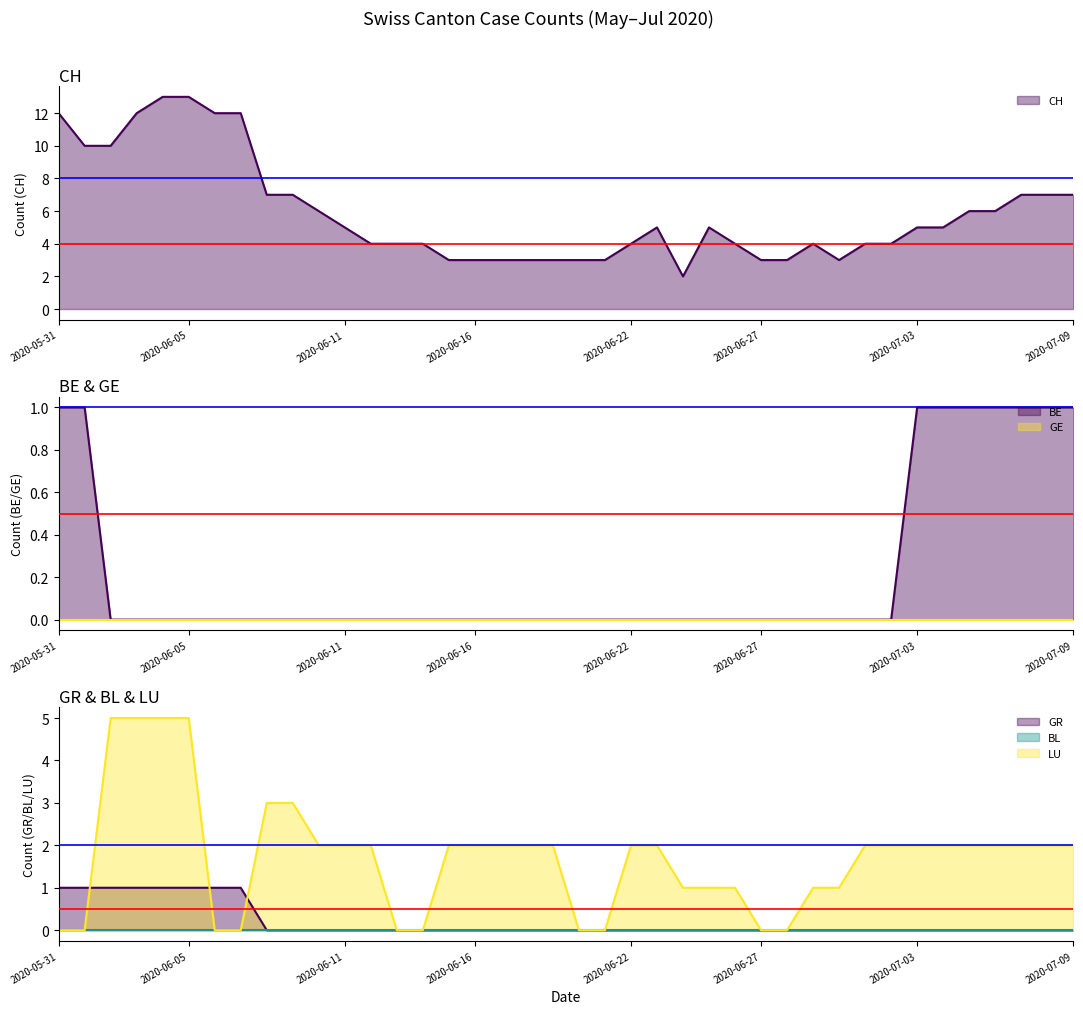

True or false: BL line has more than 2 points higher than both neighbors.

False